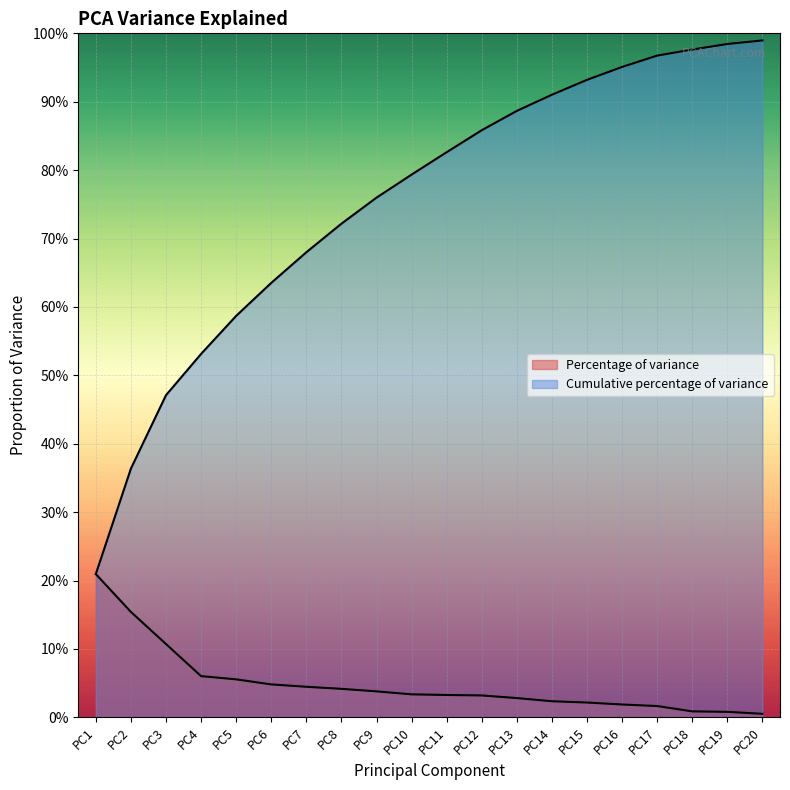

True or false: Cumulative percentage of variance and Percentage of variance intersect in this chart.

False